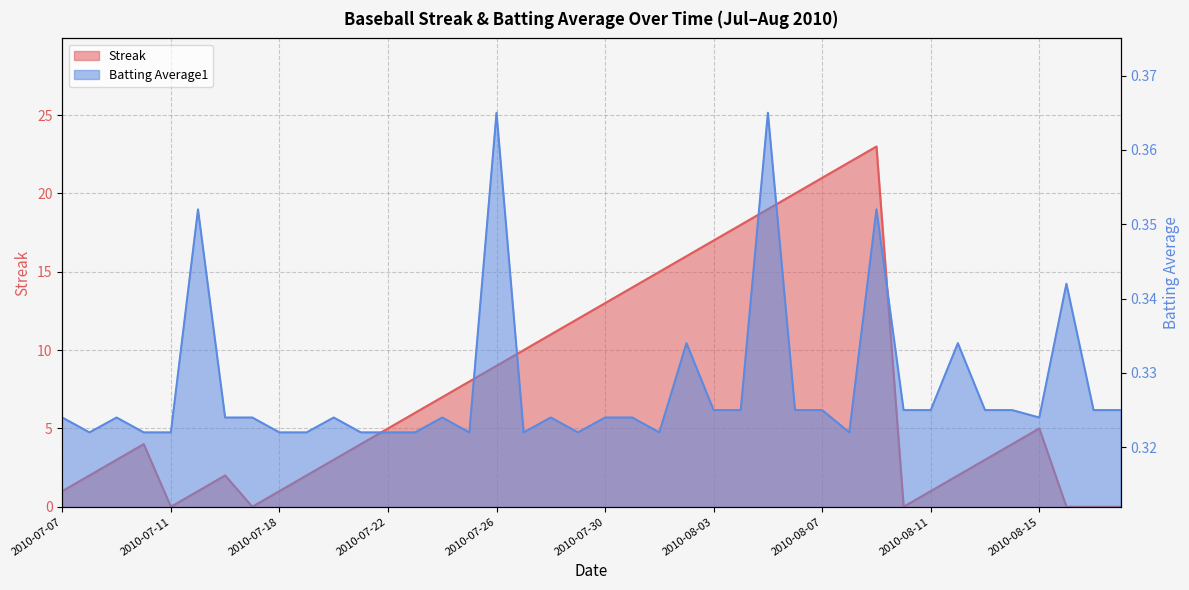

The Streak series shows 12.0 at 2010-07-29. True or false?

True